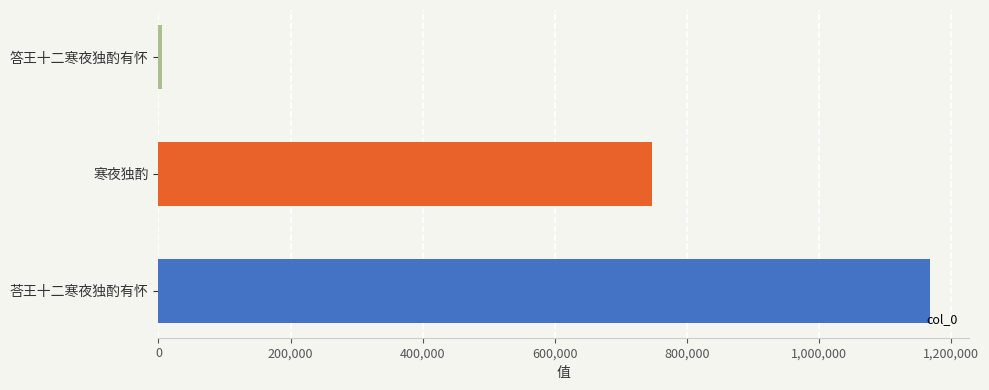

How many distinct data groups are displayed?

1